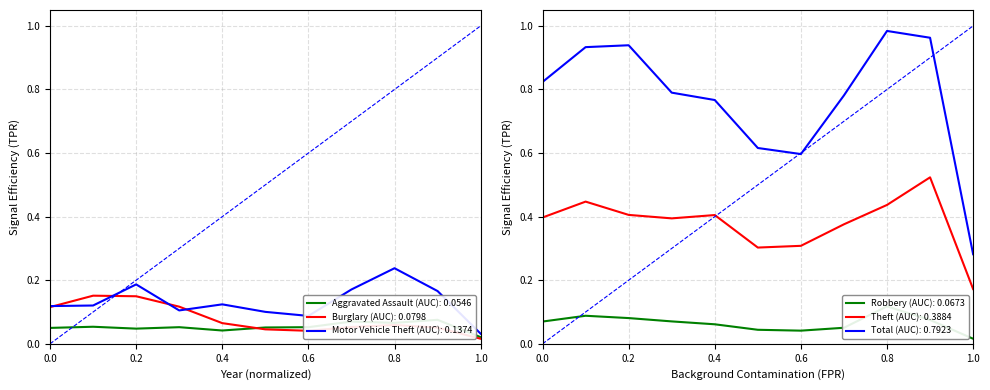

At which label does Burglary (AUC): 0.0798 reach its minimum?

1.0